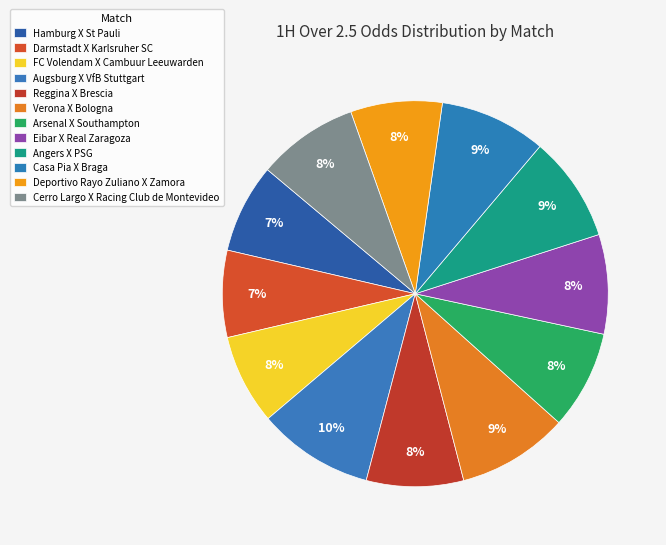

How many slices are in this pie chart?

12